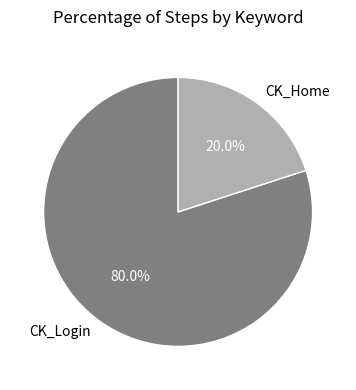

Which slice is the smallest?

CK_Home